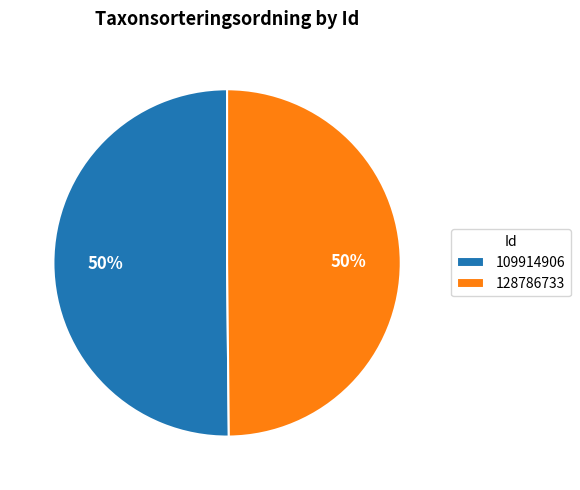

True or false: 128786733 accounts for 61% of the total.

False